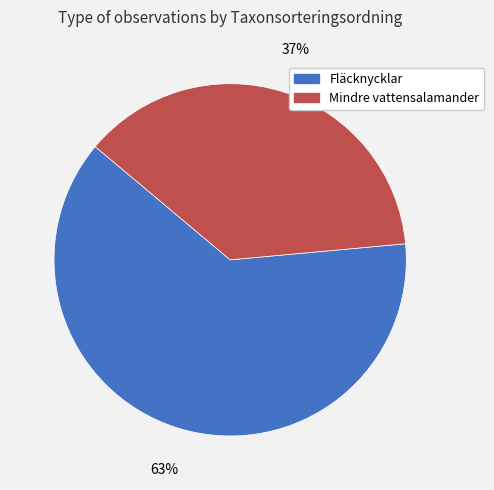

Which category accounts for the majority?

Fläcknycklar